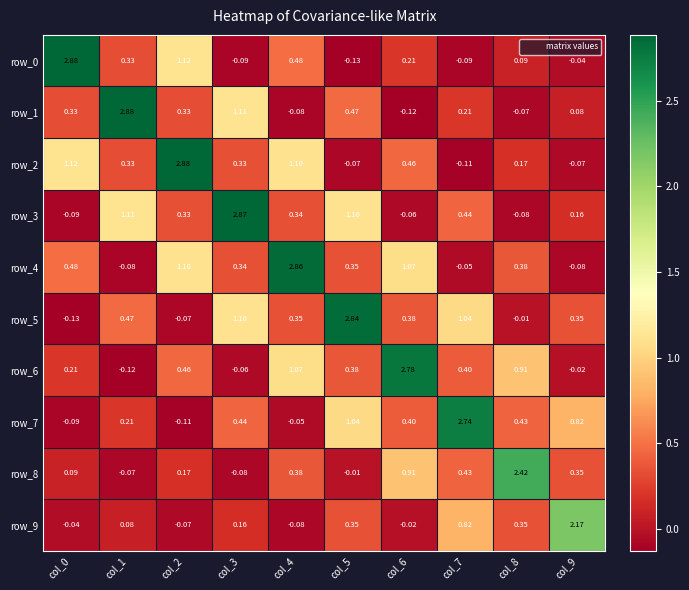

Is the value of row_8 at col_6 greater than the value of row_4 at col_9?

Yes